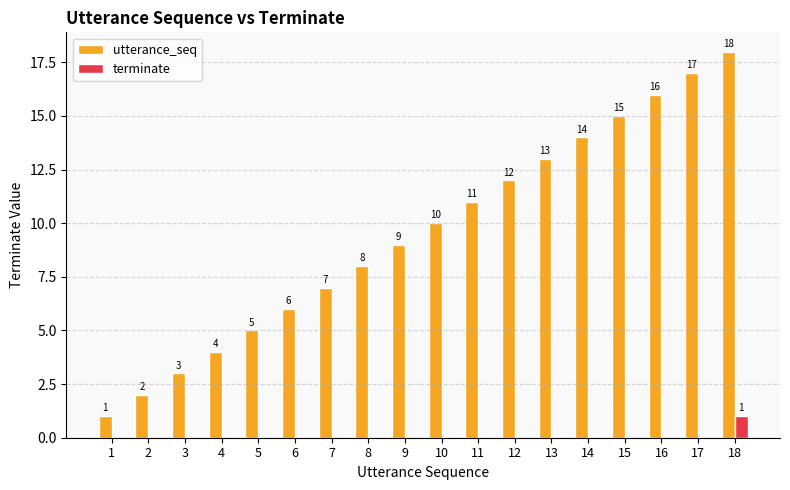

What is the maximum value shown in the chart?

18